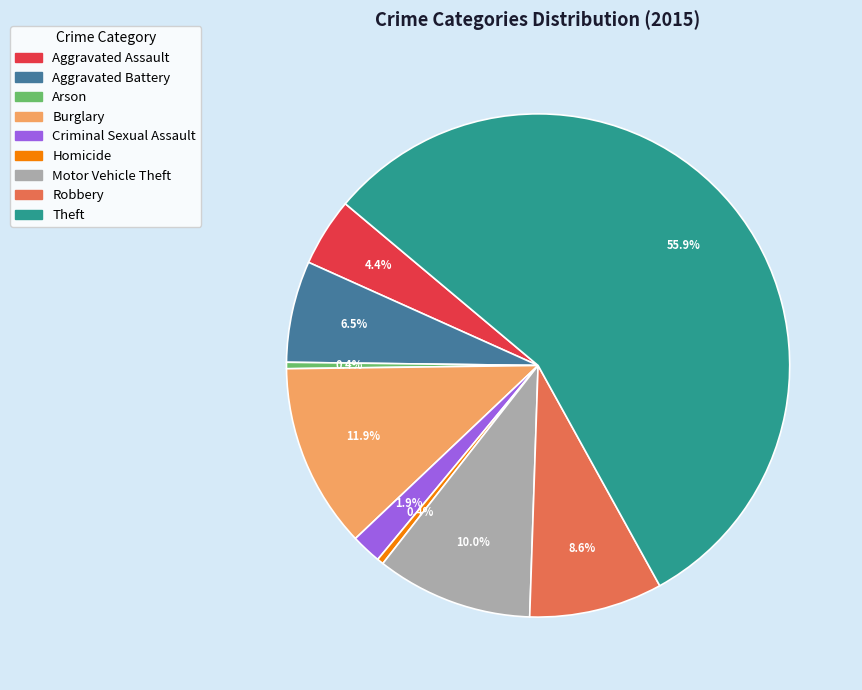

To the nearest percent, what is the difference between the Theft and Robbery slice percentages?

47%